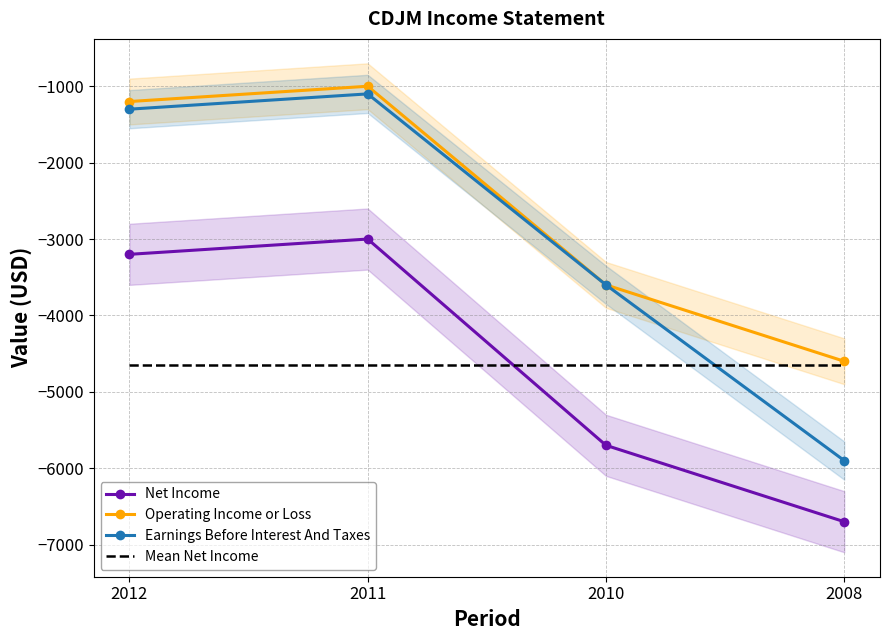

What is the average value of the Operating Income or Loss series?

-2600